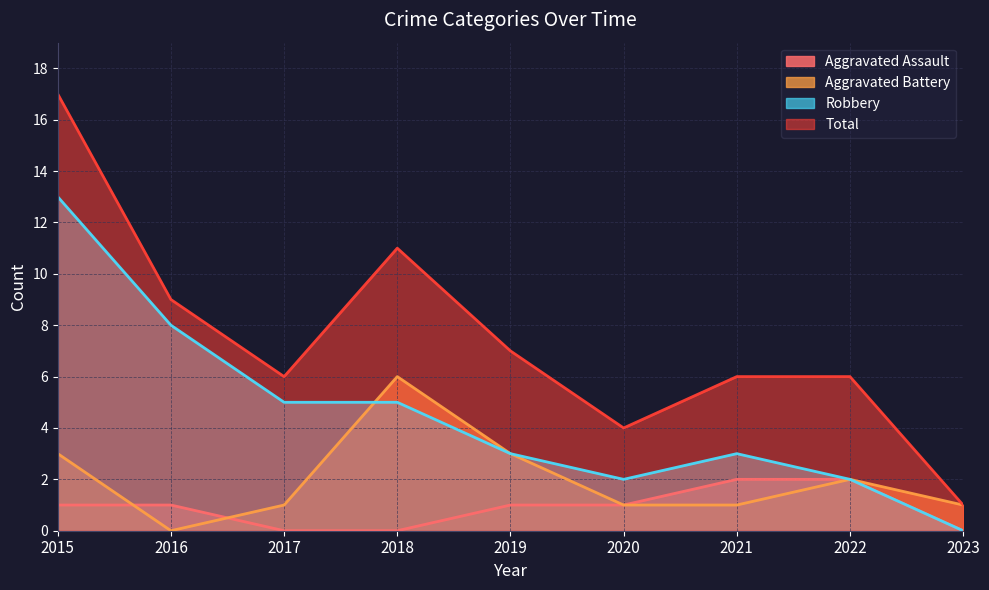

At which label does Robbery first exceed 3?

2015